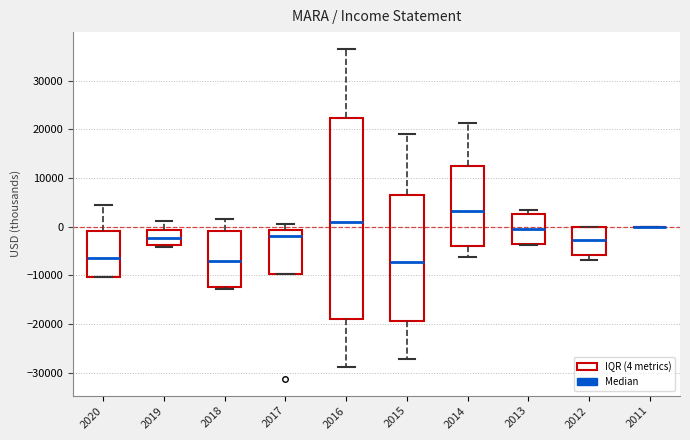

Reading left to right, read every box against the y-axis: the position of its median line, the range the box covers, and the ends of its whiskers. The values are not printed on the chart, so give them approximately, as read against the axis.

2020: median -6000, box -10000 to -1000, whiskers -10000 to 4000
2019: median -2000, box -4000 to -1000, whiskers -4000 (just below the box's lower edge) to 1000
2018: median -7000, box -12000 to -1000, whiskers -13000 to 2000
2017: median -2000, box -10000 to -1000, whiskers -10000 to 1000
2016: median 1000, box -19000 to 22000, whiskers -29000 to 37000
2015: median -7000, box -19000 to 7000, whiskers -27000 to 19000
2014: median 3000, box -4000 to 13000, whiskers -6000 to 21000
2013: median 0, box -4000 to 3000, whiskers -4000 to 3000 (just above the box's upper edge)
2012: median -3000, box -6000 to 0, whiskers -7000 to 0
2011: box collapsed to a line at 0, whiskers 0 to 0